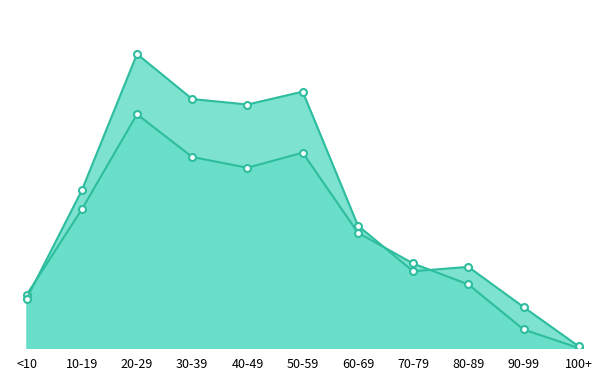

At which label does Female Cases first exceed 4374?

10-19